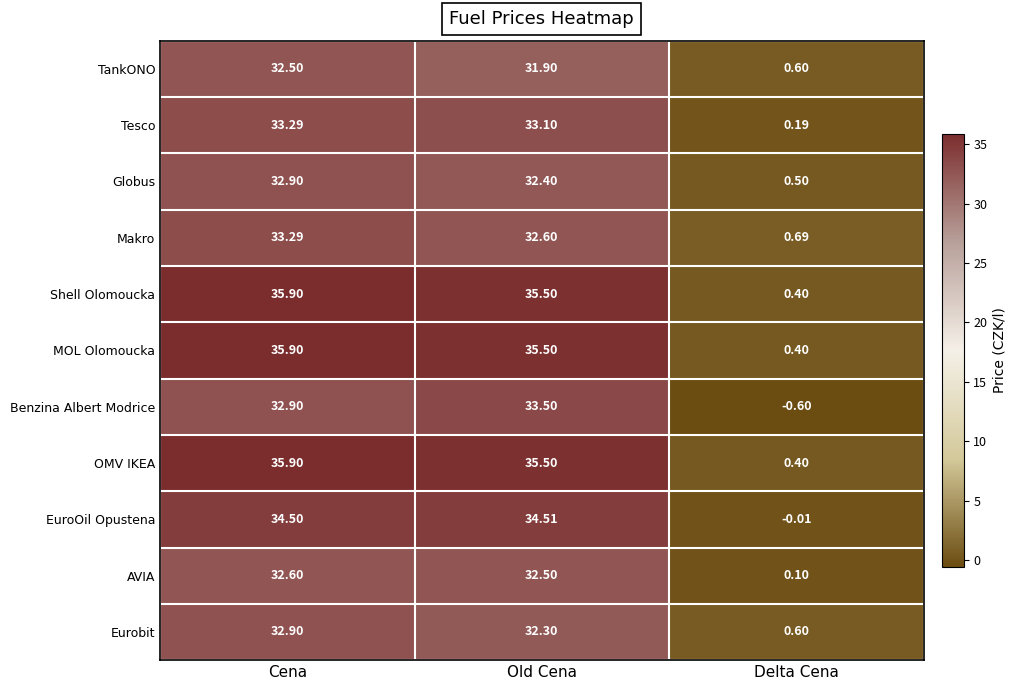

Where is Shell Olomoucka nearest to the value 18?

Old Cena